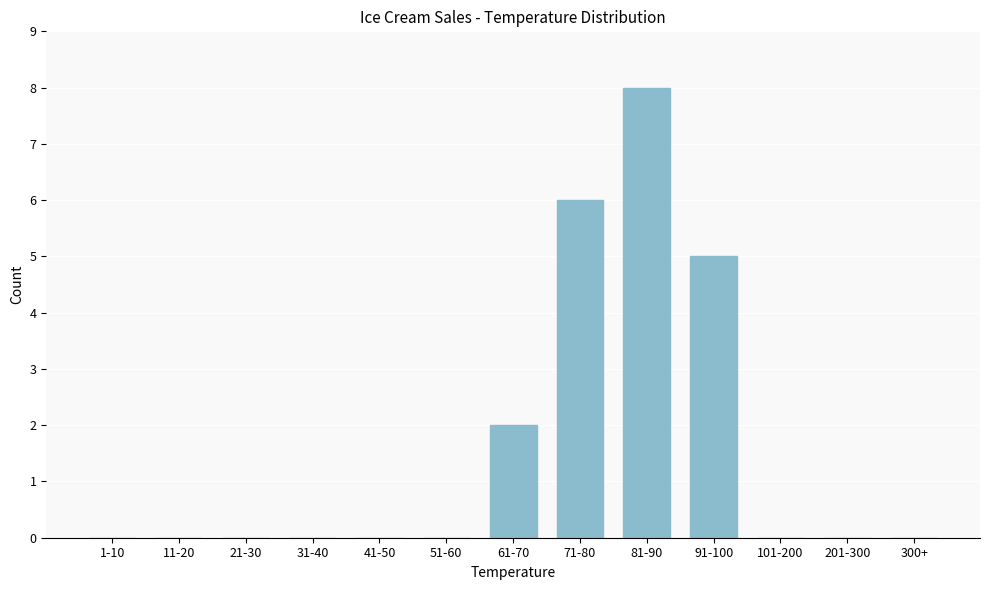

Reading left to right, what are all the values shown in this chart?

1-10=0	11-20=0	21-30=0	31-40=0	41-50=0	51-60=0	61-70=2	71-80=6	81-90=8	91-100=5	101-200=0	201-300=0	300+=0